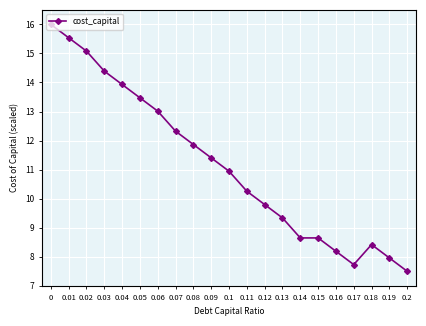

True or false: the data has more than 0 interior local peaks.

True